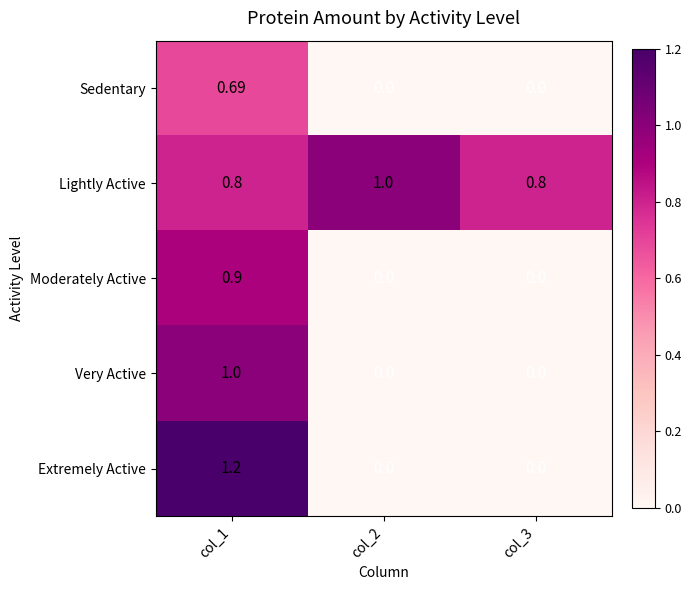

How many categories are shown in the chart?

3